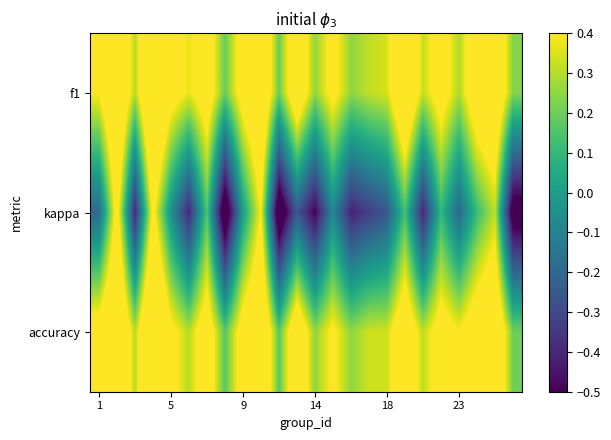

What is the maximum value shown in the chart?

0.8